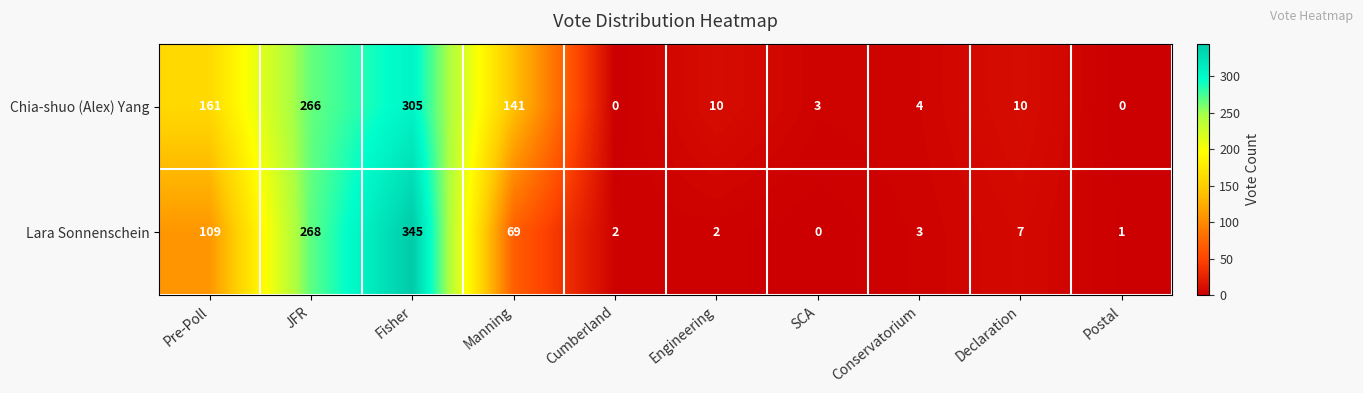

What is the greatest value displayed?

345